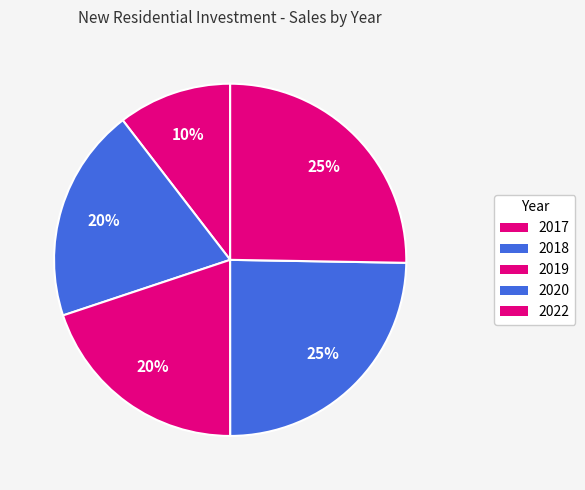

What percentage is the 2020 slice, to the nearest percent?

25%